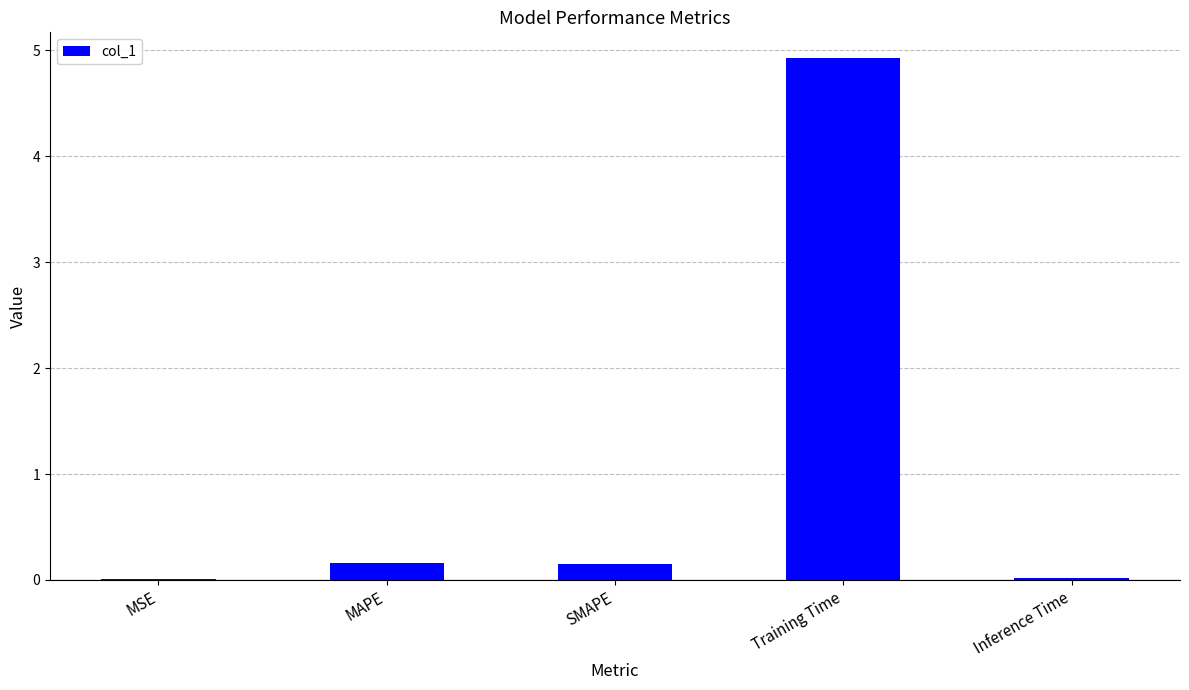

What is the sum of the values at Training Time and MSE?

4.9